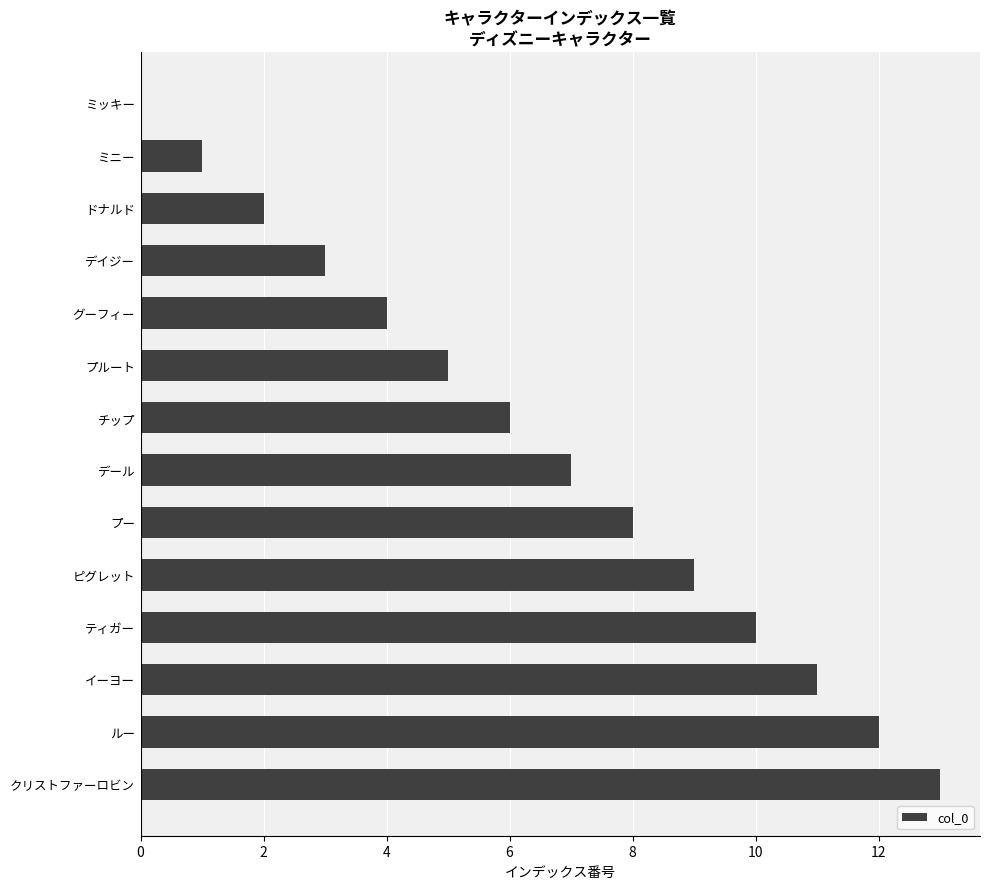

How many categories are shown in the chart?

14